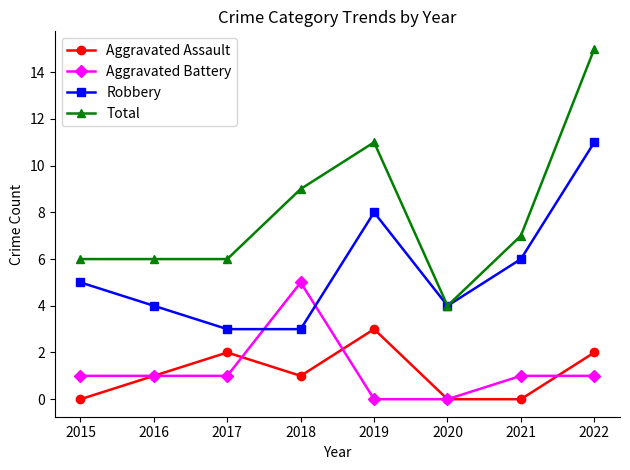

Rank the series by their maximum value, from highest to lowest.

Total, Robbery, Aggravated Battery, Aggravated Assault